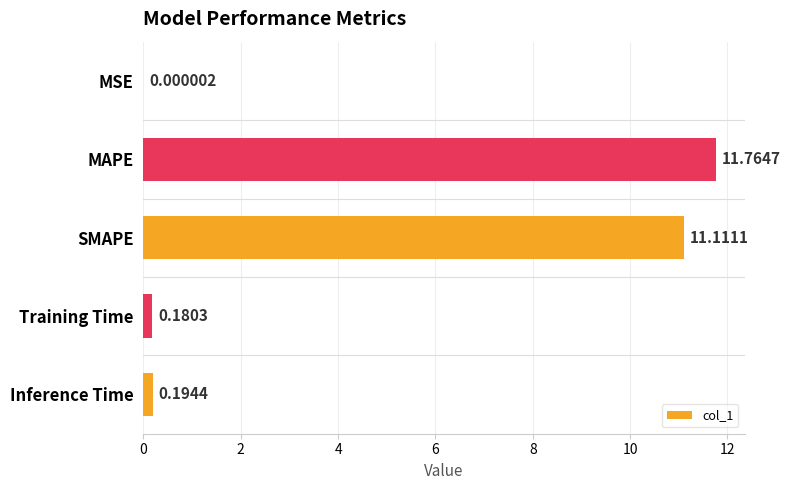

At which category does the chart reach its peak across all series?

MAPE